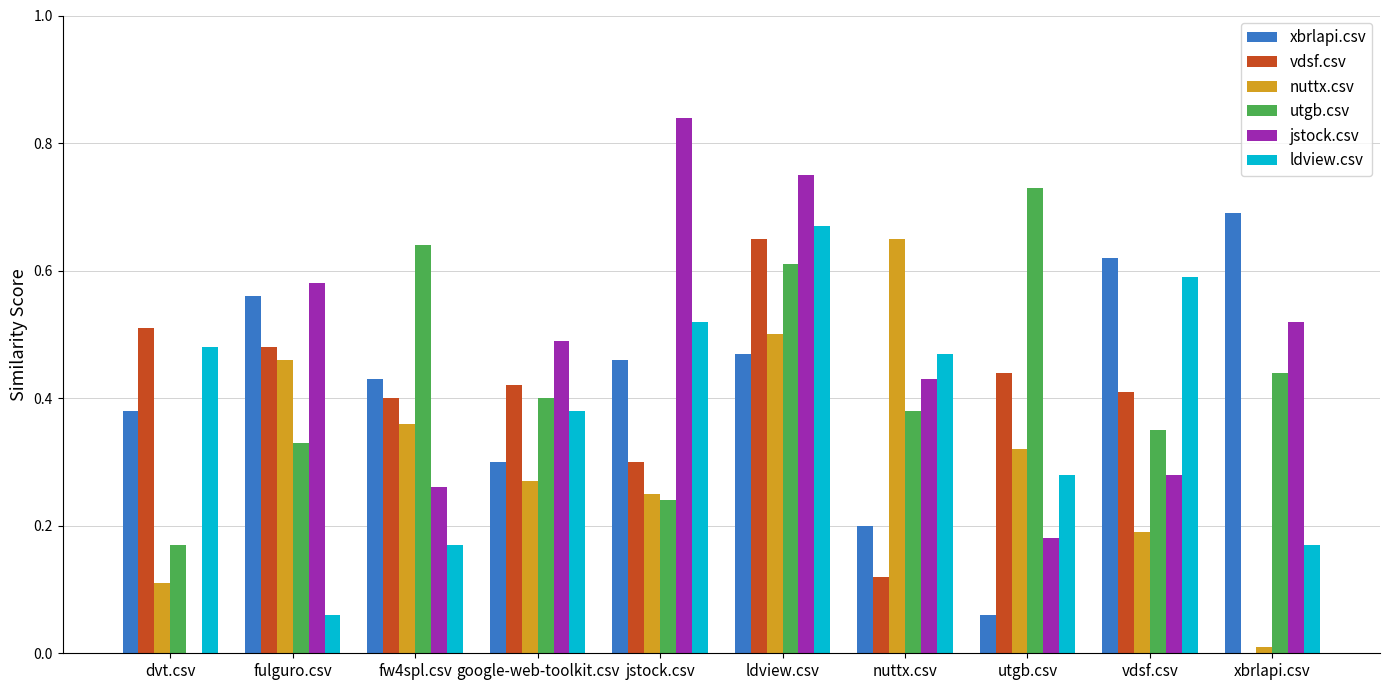

The vdsf.csv series shows 0.9 at dvt.csv. True or false?

False